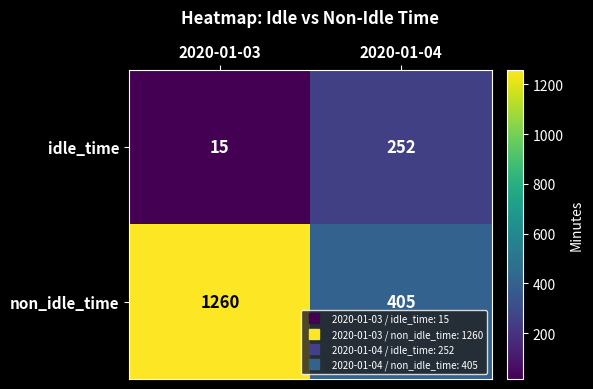

What is the difference between the maximum and minimum values in the non_idle_time series?

855